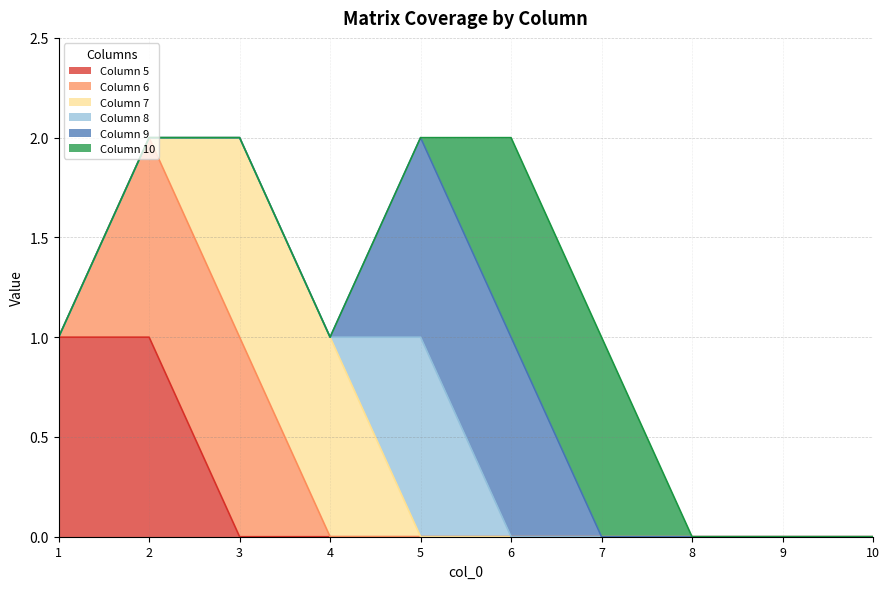

What value does the 5 series have at 2?

1